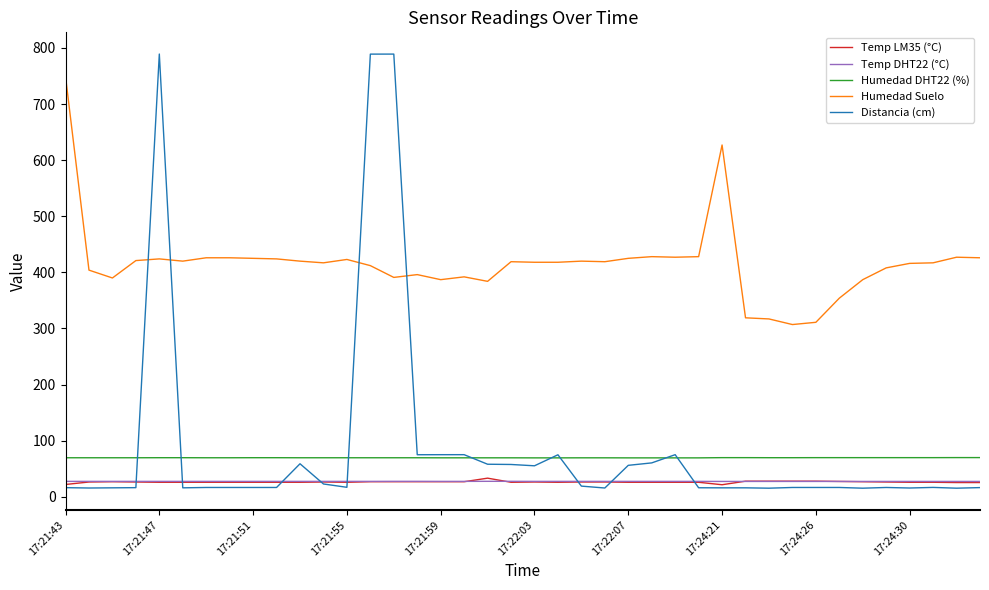

True or false: Temp DHT22 (°C) and Humedad DHT22 (%) cross at least once.

False